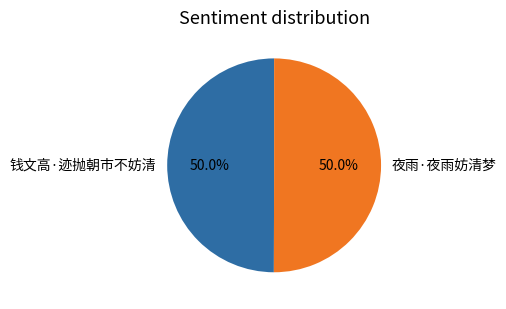

What is the ratio of the value at 钱文高·迹抛朝市不妨清 to the value at 夜雨·夜雨妨清梦?

1.0